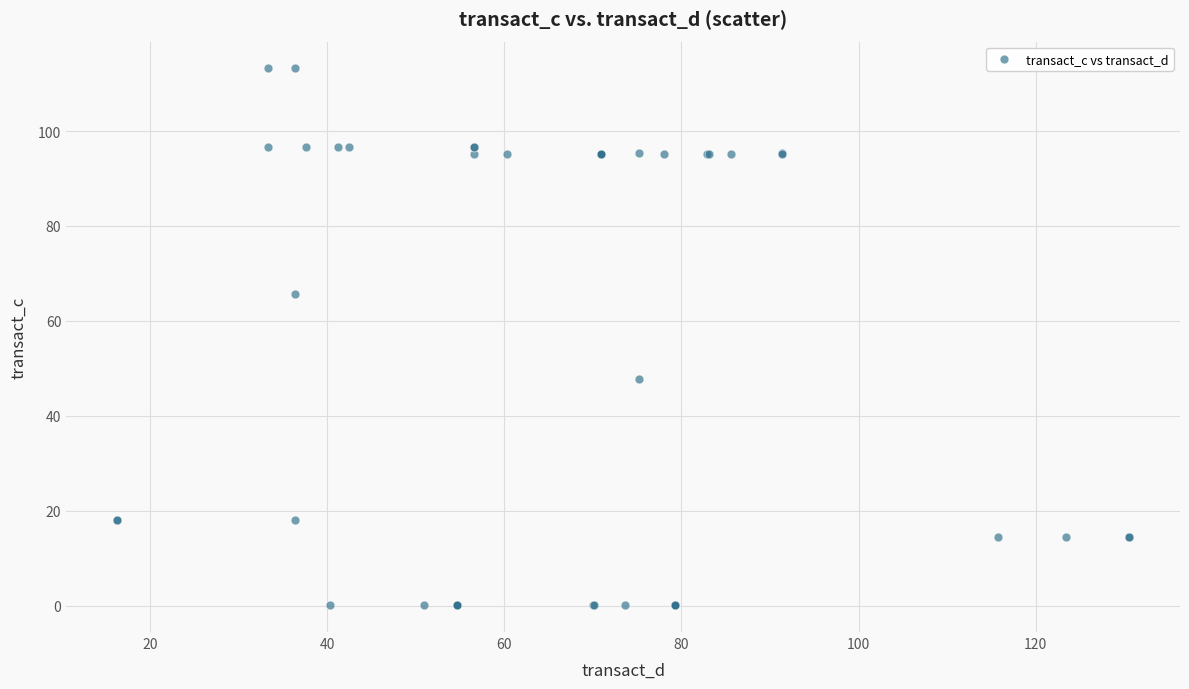

What Y value in the scatter plot is closest to 56?

47.7